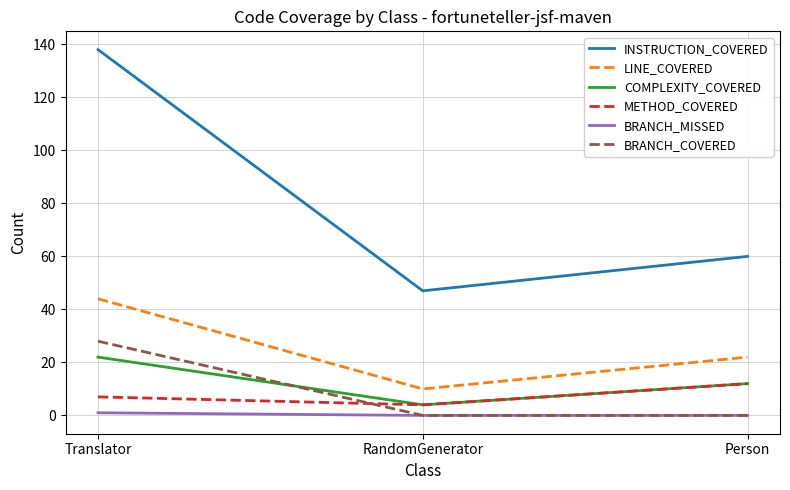

Reading right to left, list all the values displayed in this chart.

INSTRUCTION_COVERED: Person=60	RandomGenerator=47	Translator=138
LINE_COVERED: Person=22	RandomGenerator=10	Translator=44
COMPLEXITY_COVERED: Person=12	RandomGenerator=4	Translator=22
METHOD_COVERED: Person=12	RandomGenerator=4	Translator=7
BRANCH_MISSED: Person=0	RandomGenerator=0	Translator=1
BRANCH_COVERED: Person=0	RandomGenerator=0	Translator=28